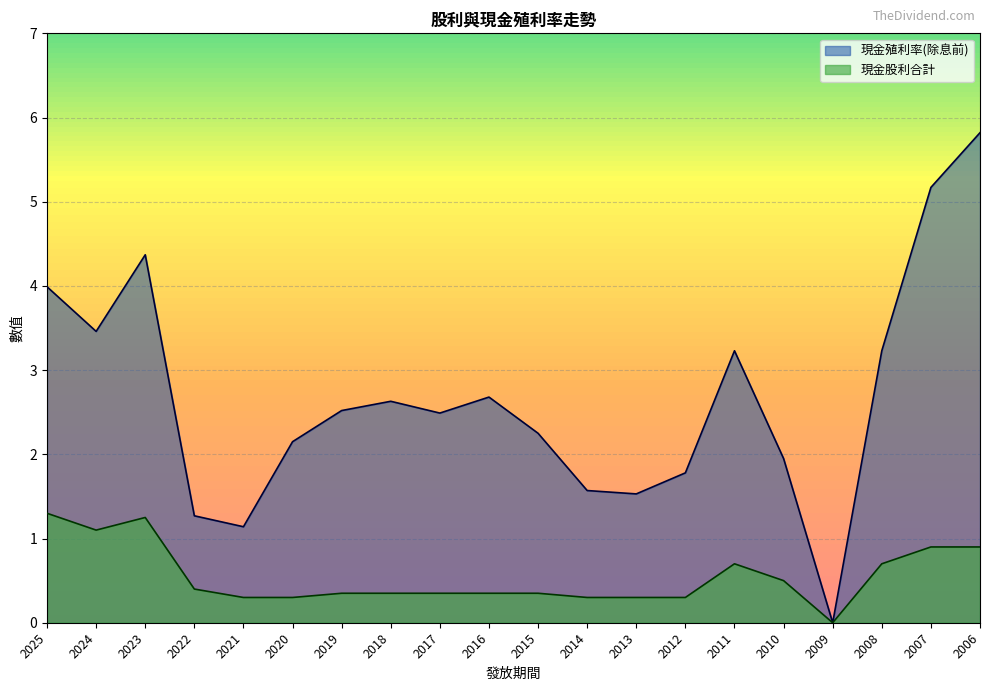

At which label is 現金股利合計 closest to 0?

2009